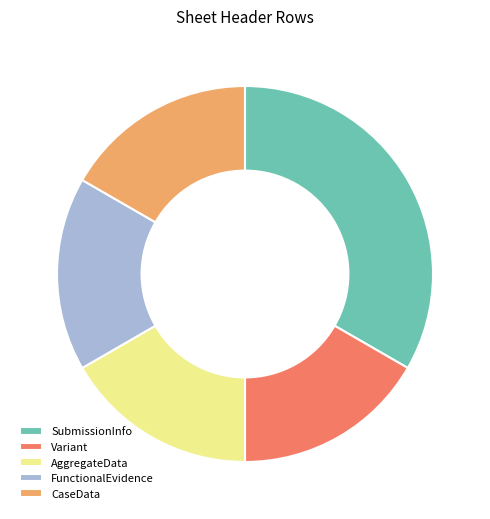

Between SubmissionInfo and Variant, which is larger?

SubmissionInfo